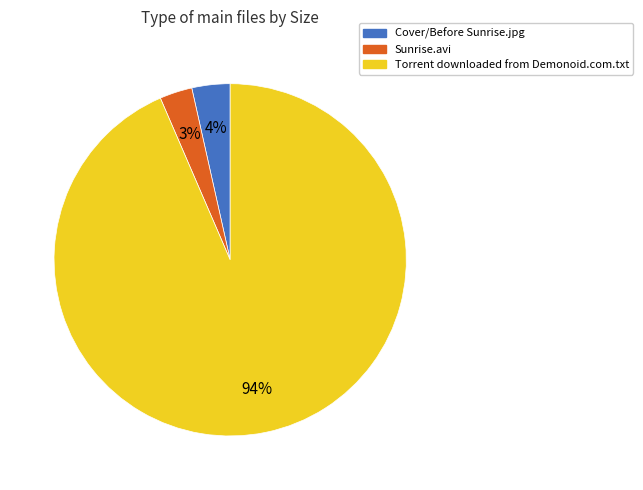

Is it true that Sunrise.avi is 13% of the pie?

False